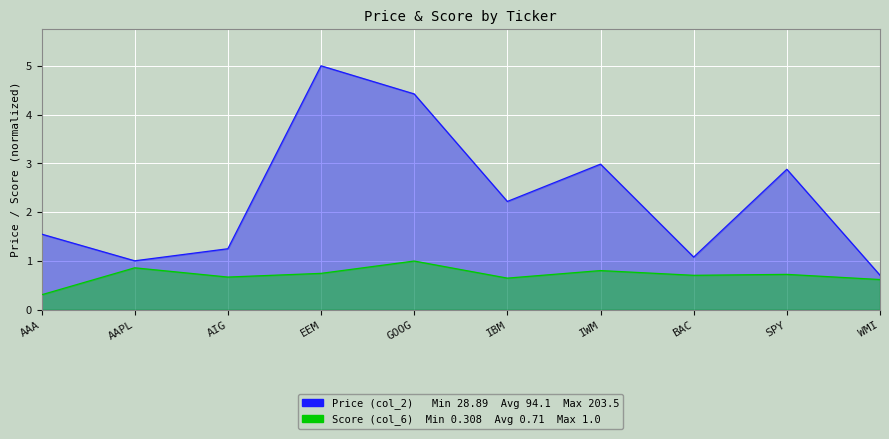

List the series in order of their peak value, highest first.

col_2, col_6